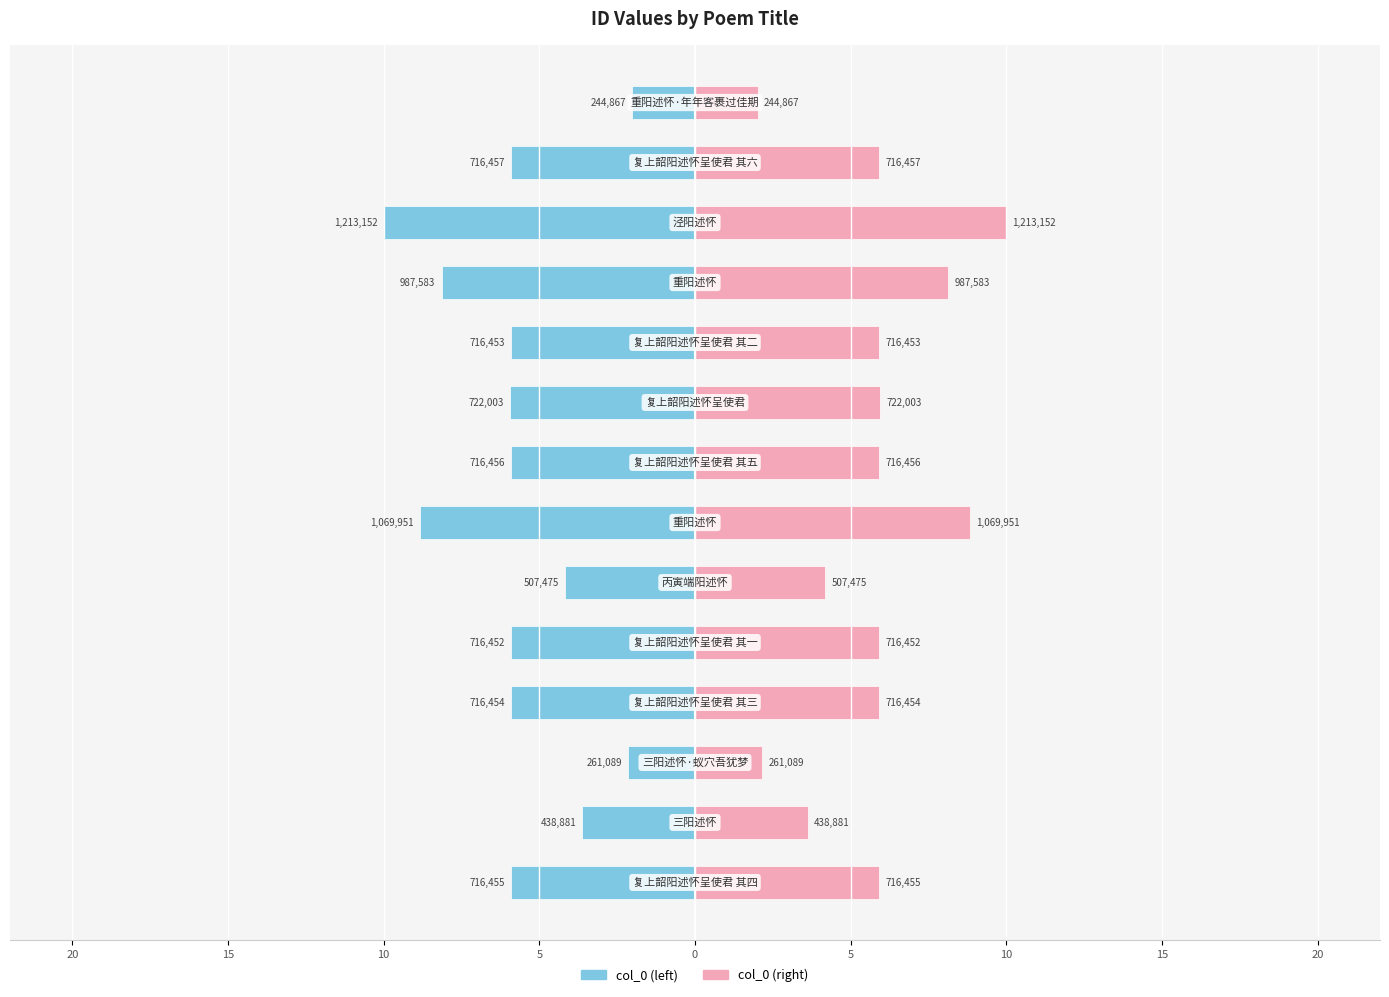

Which series has the largest total across all categories?

col_0 (right)